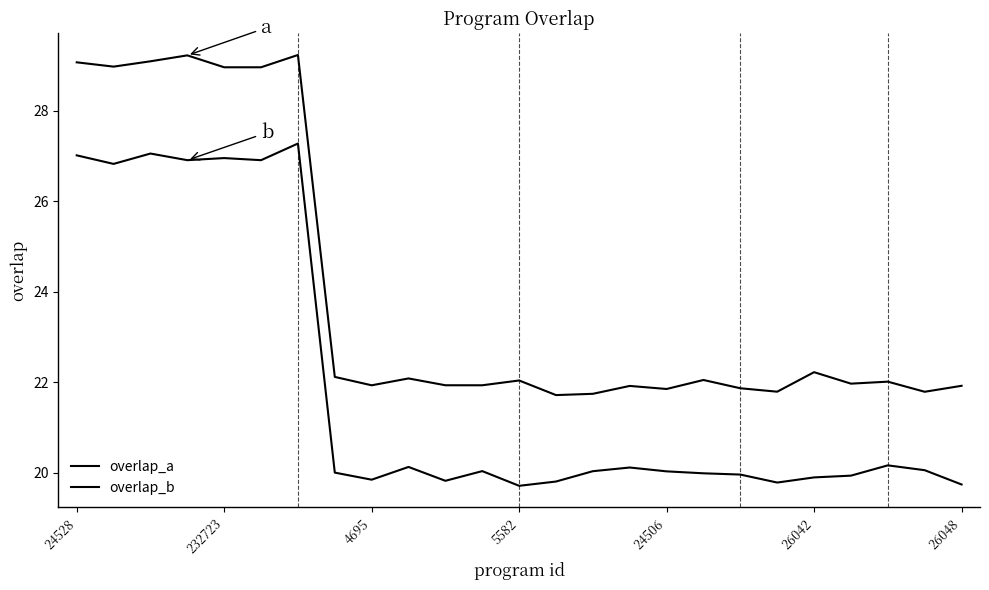

Does the chart have visible grid lines?

No